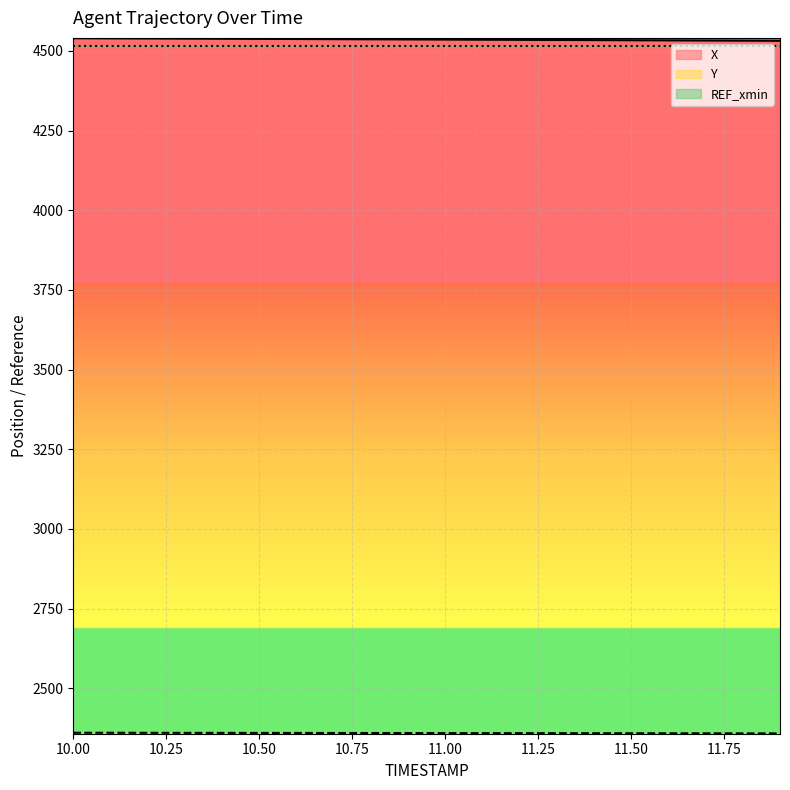

Is it true that Y equals 2358.8 at 11.4?

True